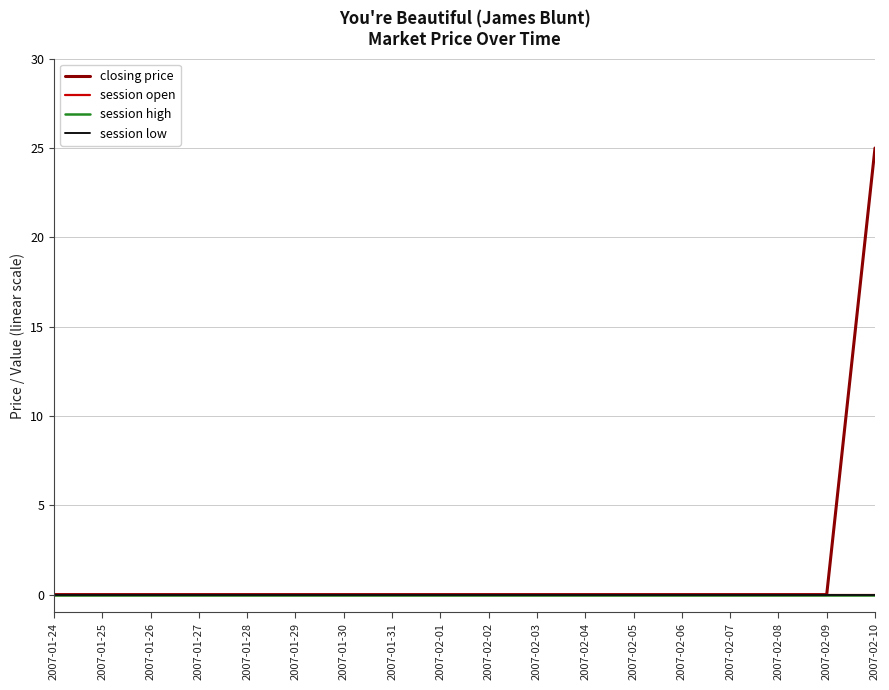

True or false: session high and closing price intersect in this chart.

False